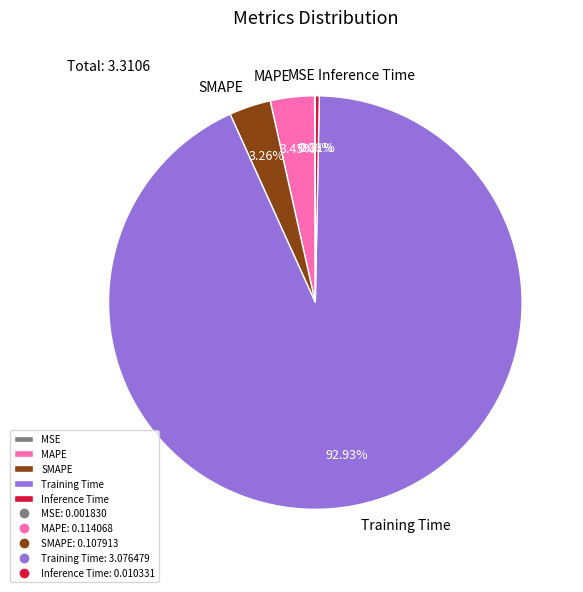

Between Training Time and MAPE, which is larger?

Training Time